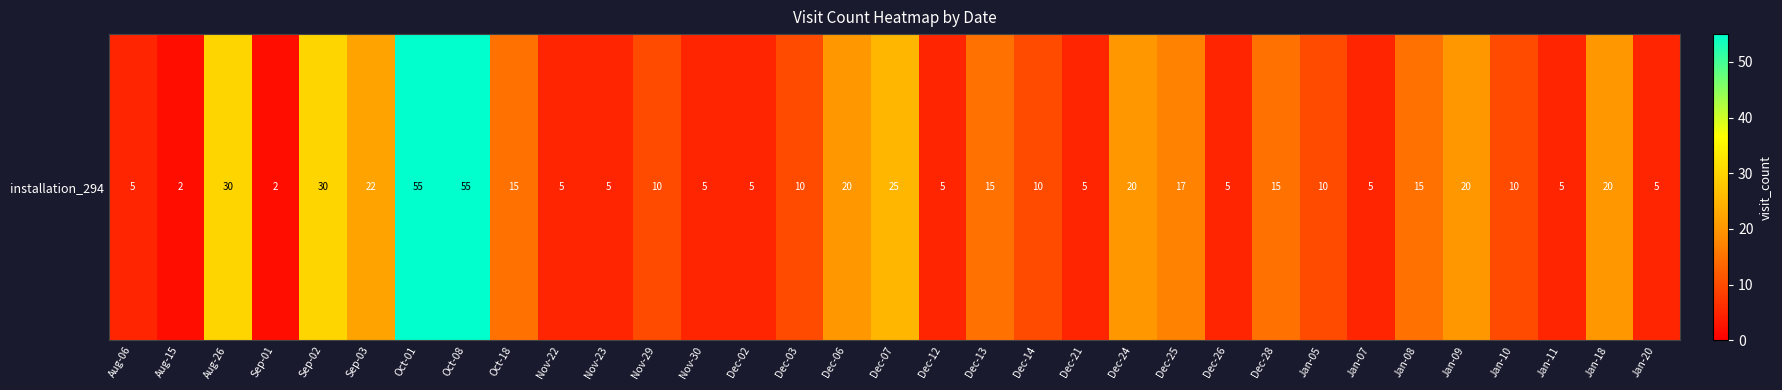

What value does the data have at Dec-26, to the nearest 5?

5